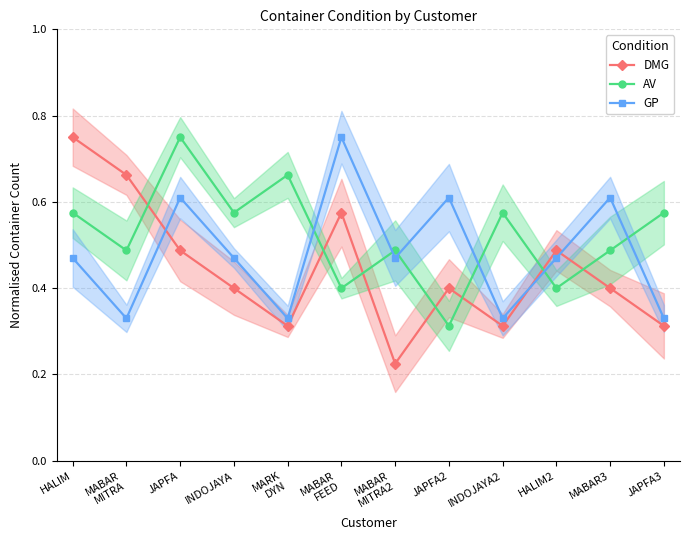

What are all the series names shown in the legend?

DMG, AV, GP